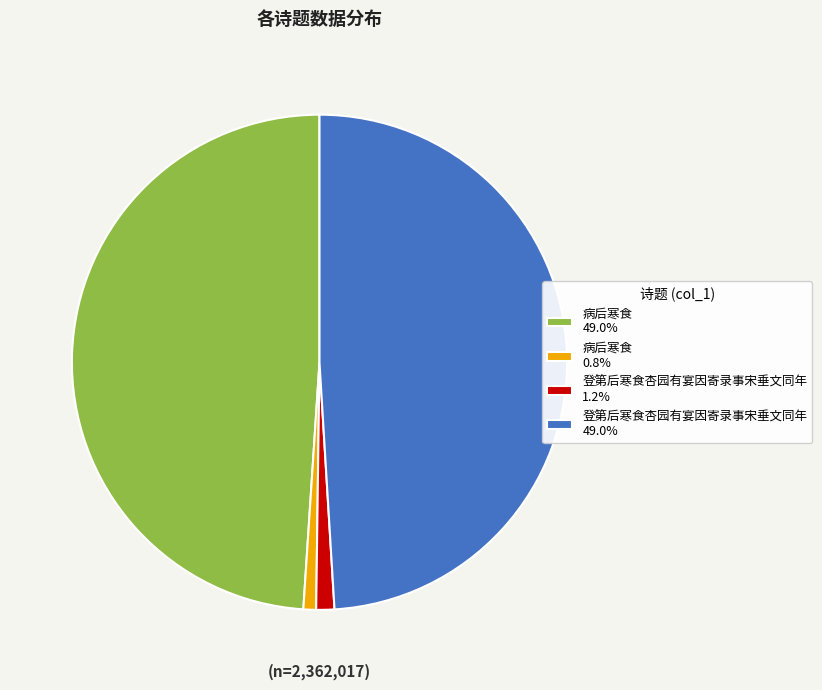

Approximately how many times larger is the value at 病后寒食 49.0% compared to 登第后寒食杏园有宴因寄录事宋垂文同年 49.0%?

1.0